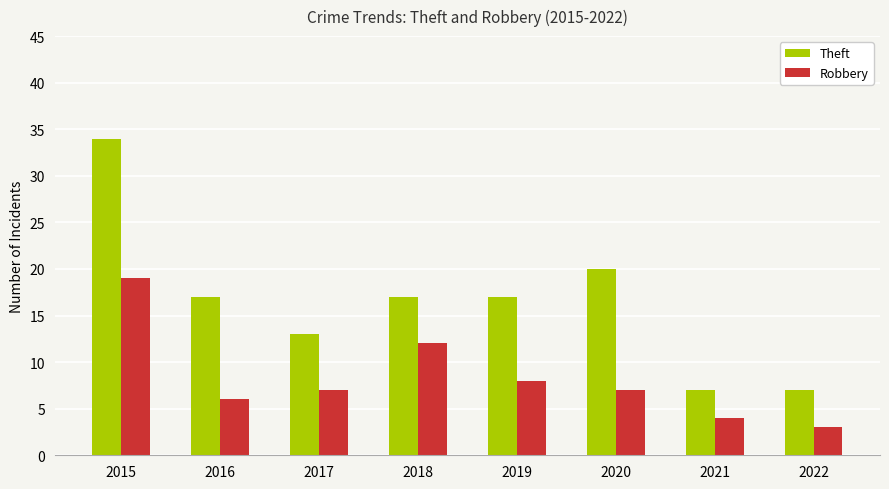

Which series has the largest total across all categories?

Theft